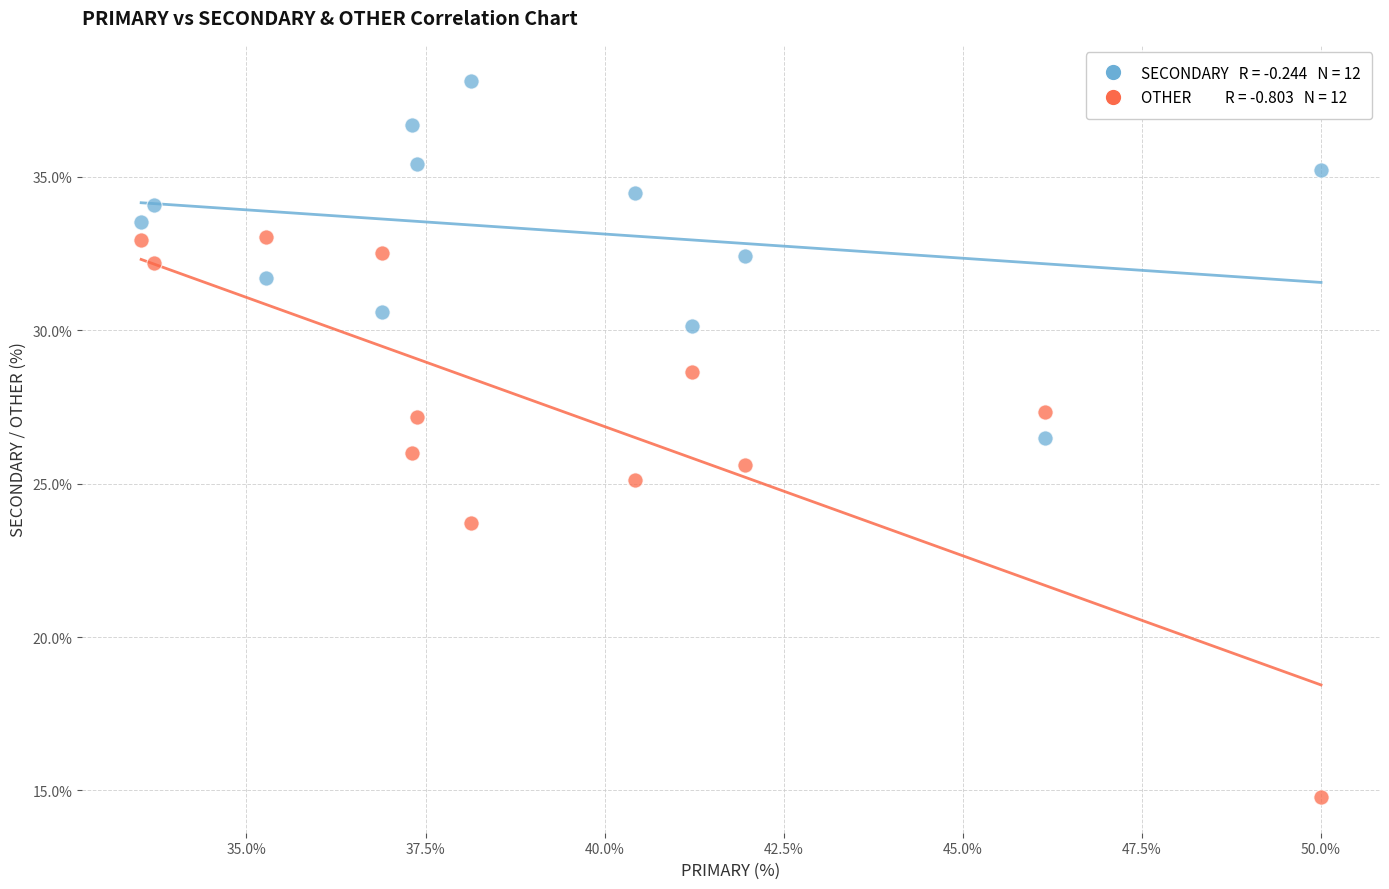

Across all data points, what is the range of Y values (max minus min)?

23.4